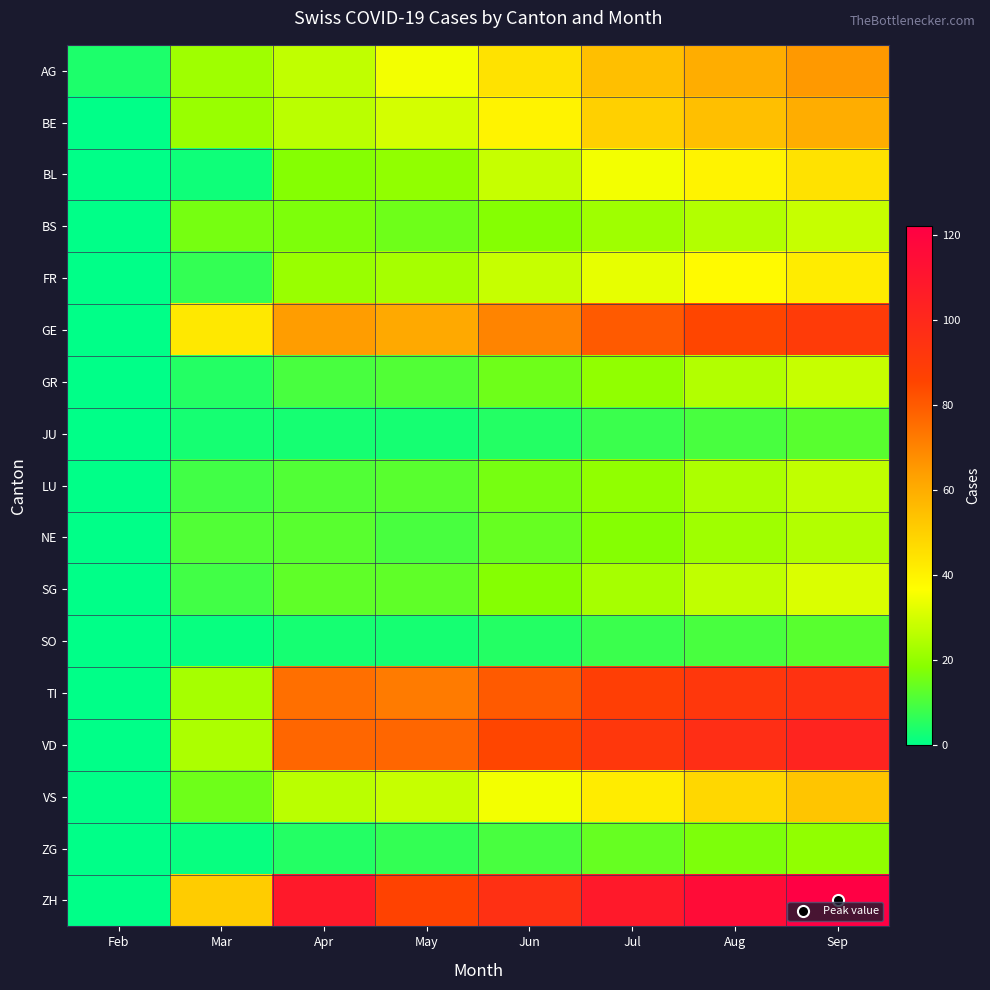

Which series has the largest total across all categories?

ZH